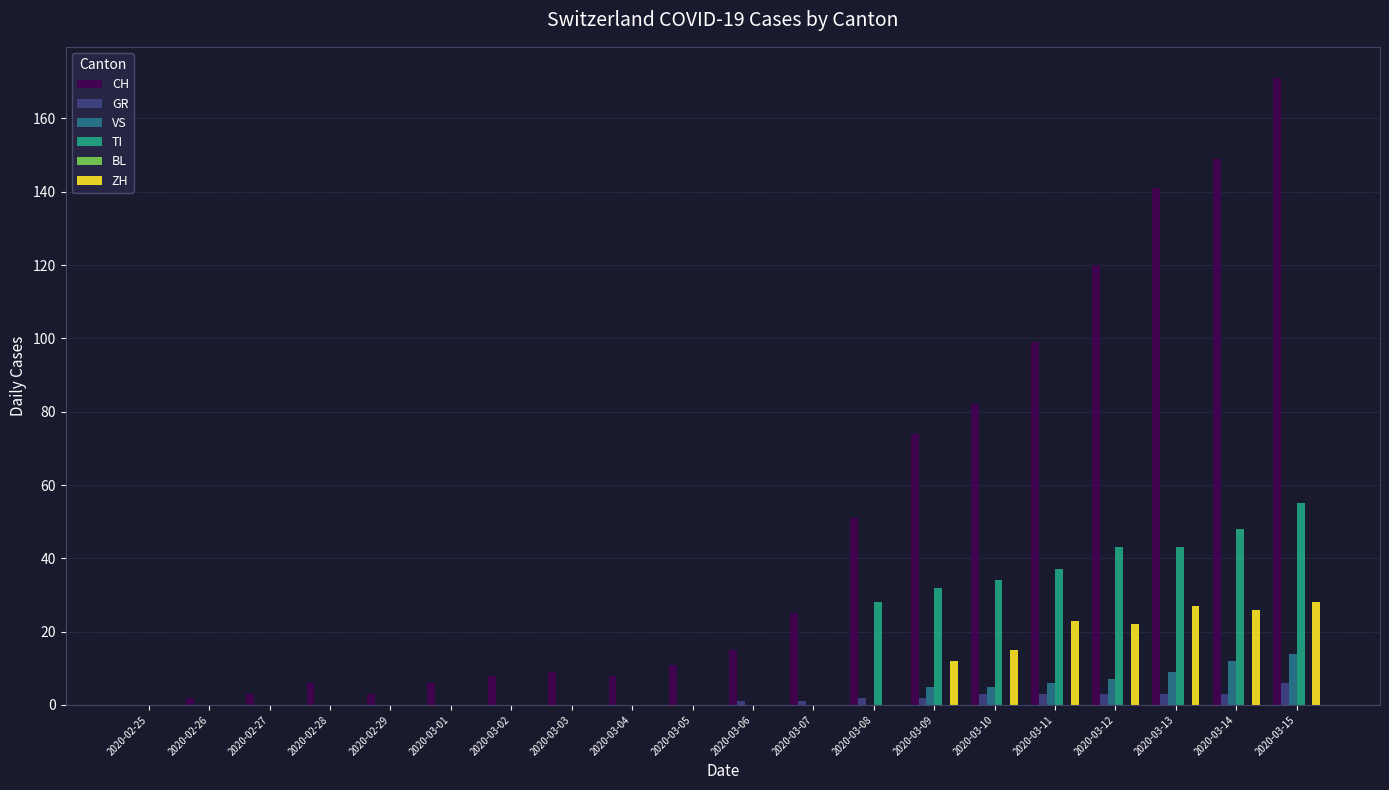

How many series are shown in this chart?

5